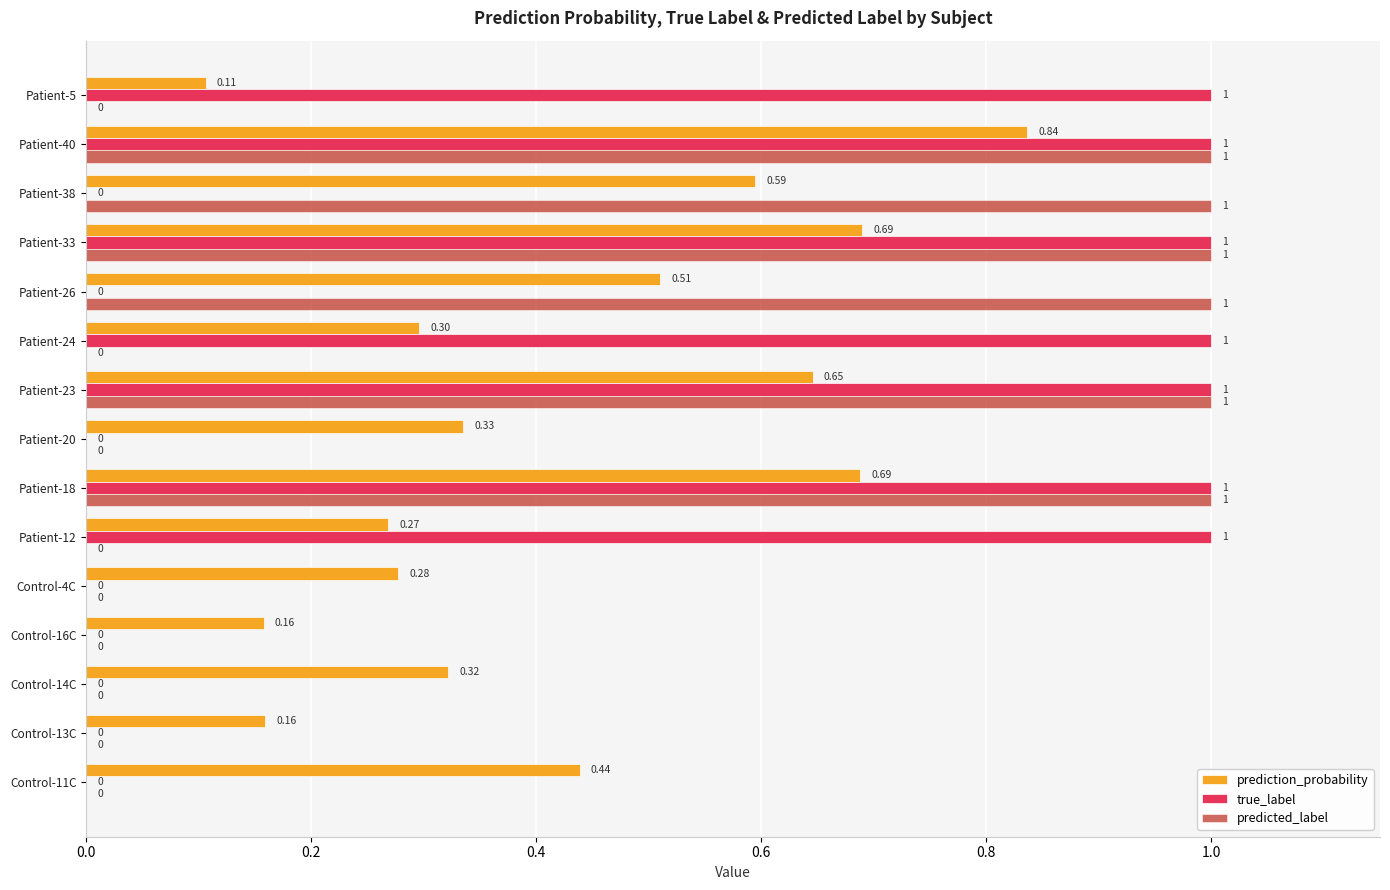

What is the sum of all true_label values?

7.0